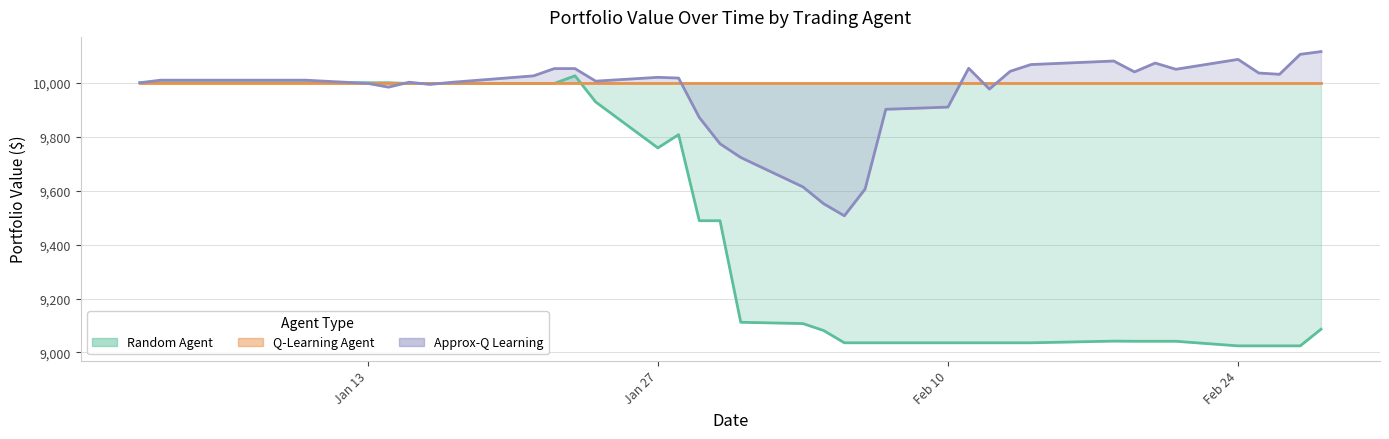

Which series has the largest range (max minus min)?

Random Agent